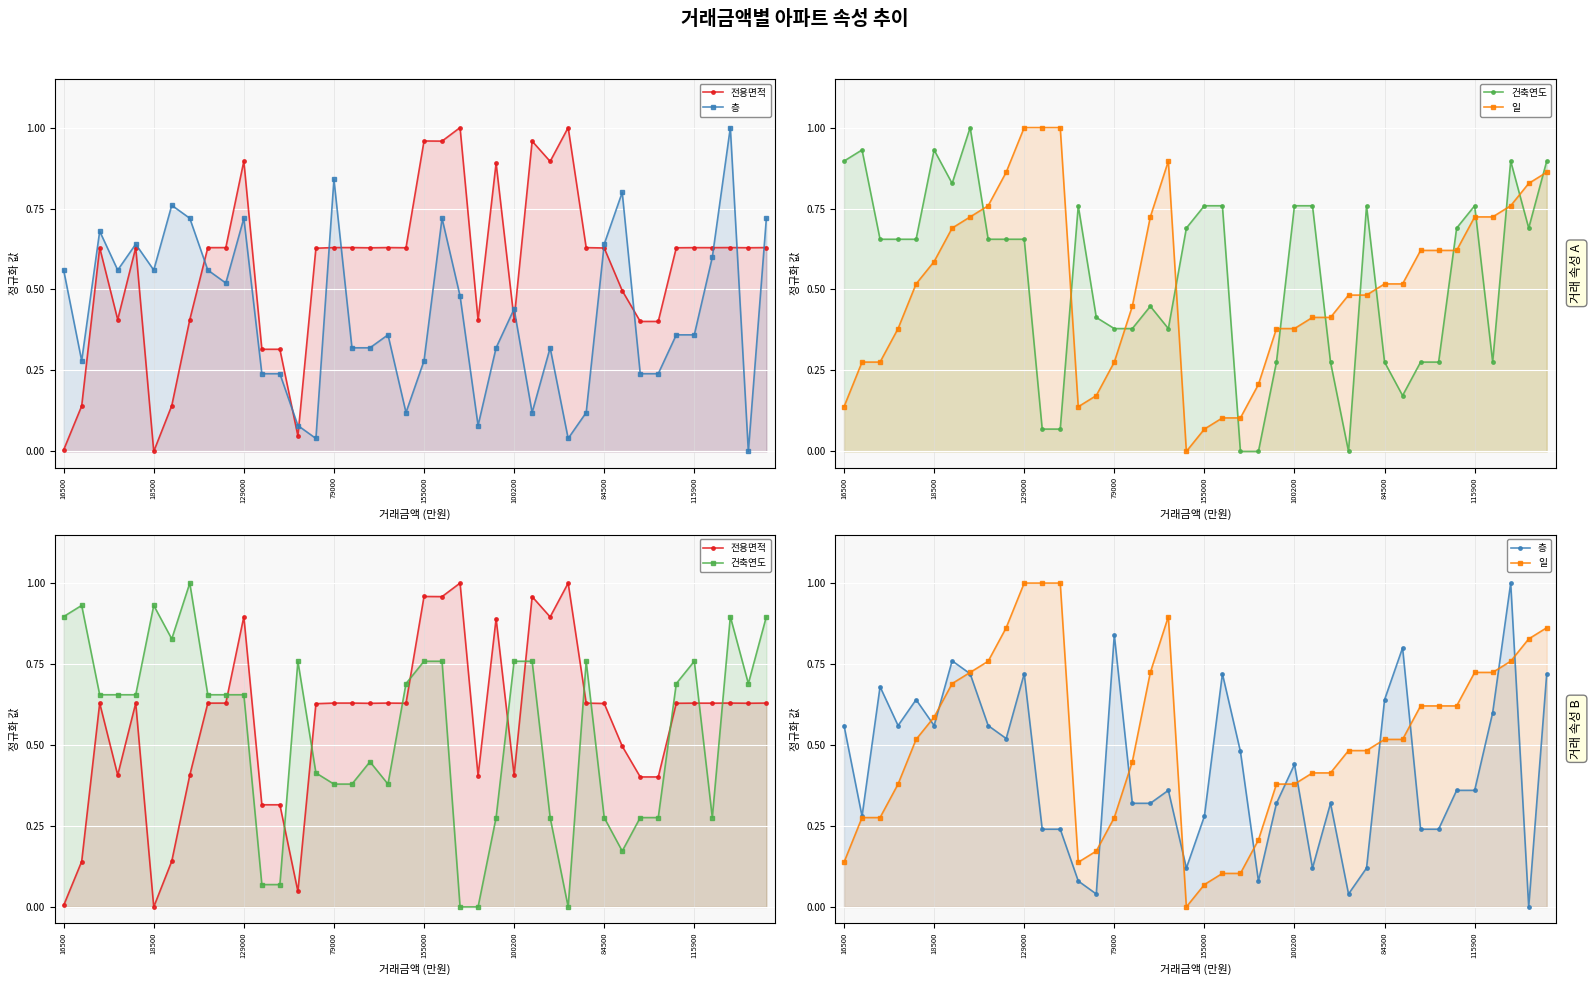

Which series changed the most between 18500 and 100200?

전용면적